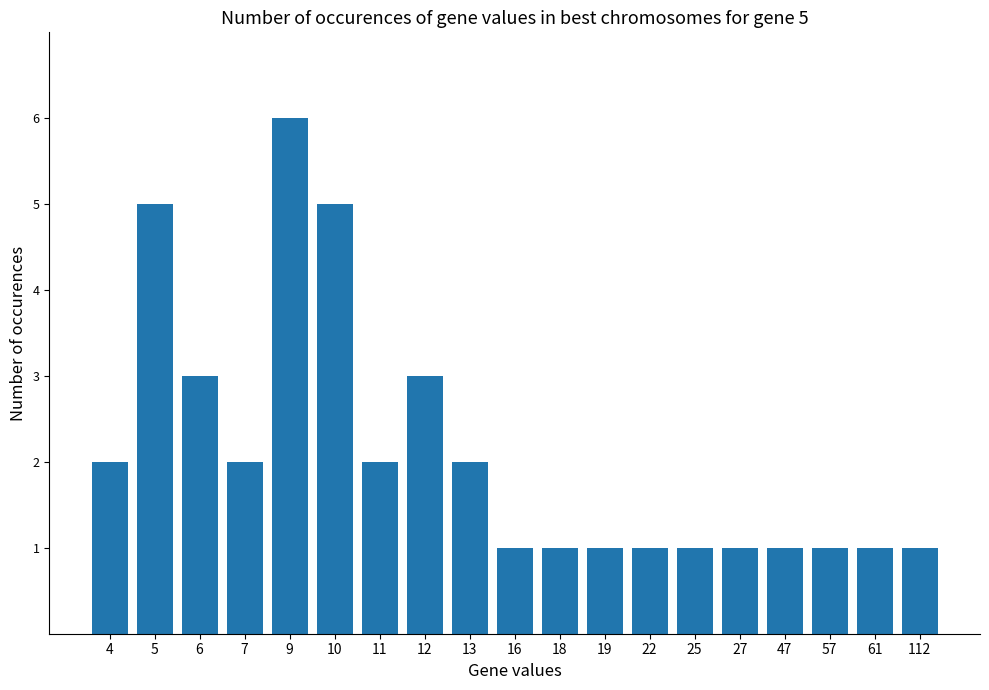

How many categories are shown in the chart?

19